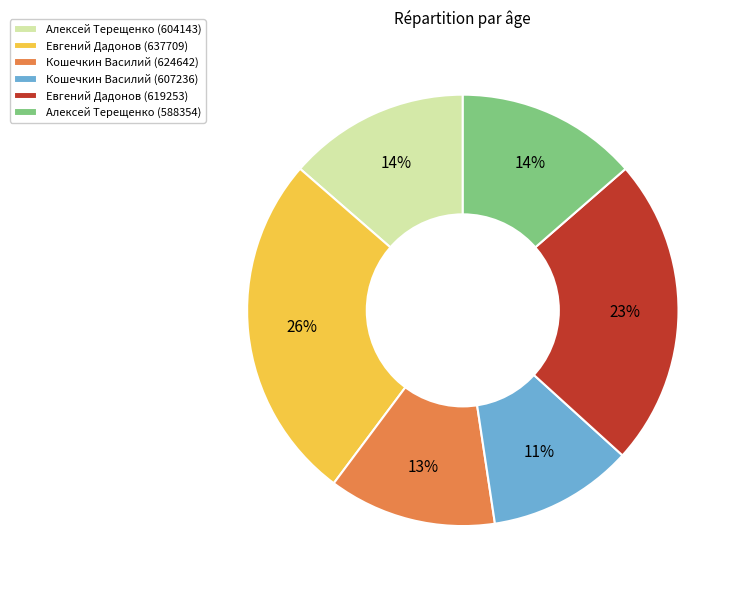

To the nearest percent, what is the difference between the largest and smallest slice percentages?

15%